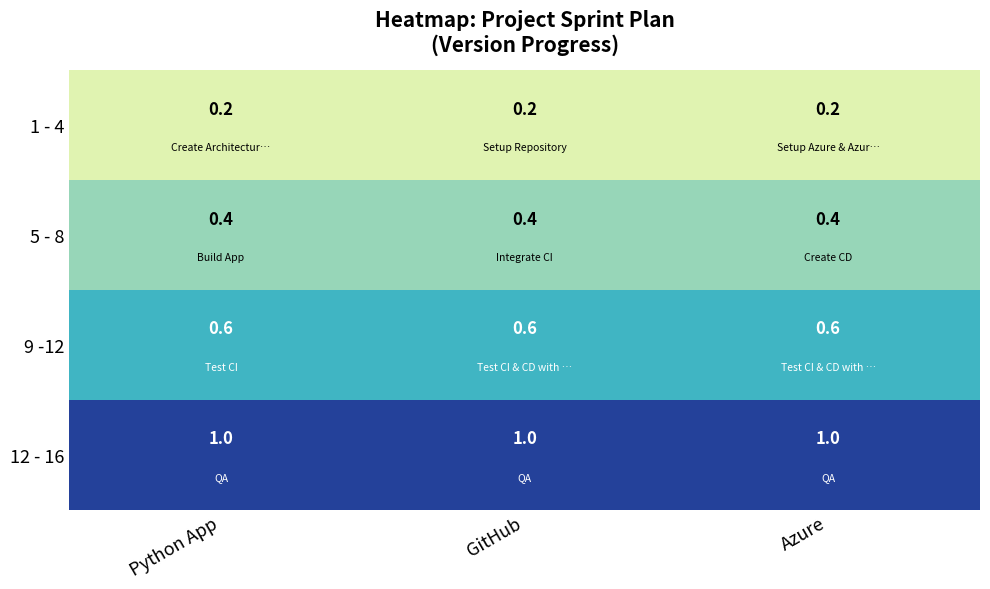

What is the approximate value of 5 - 8 at Azure?

0.4